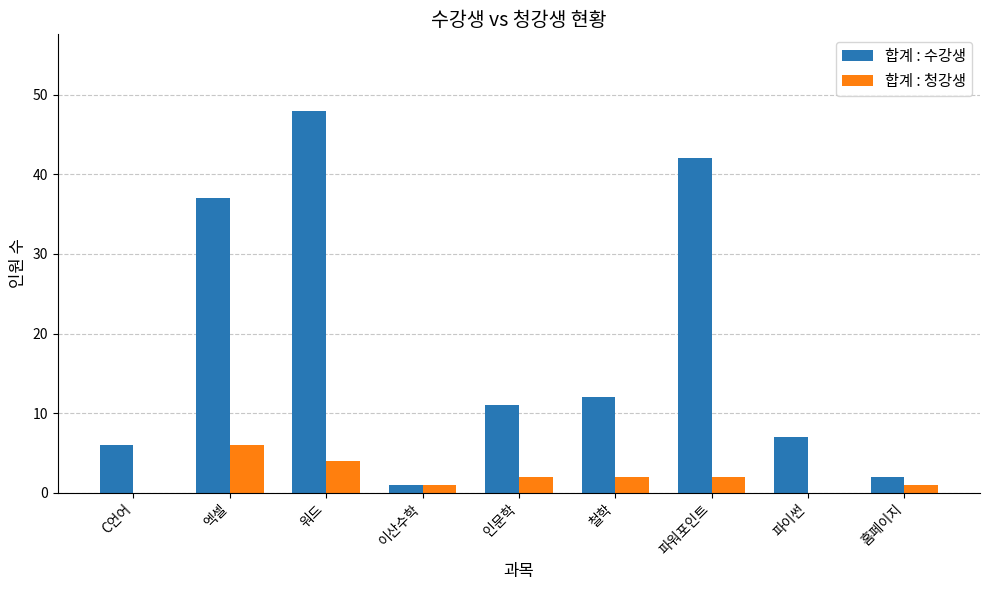

Reading left to right, list all the values displayed in this chart.

합계 : 수강생: 6	37	48	1	11	12	42	7	2
합계 : 청강생: 0	6	4	1	2	2	2	0	1